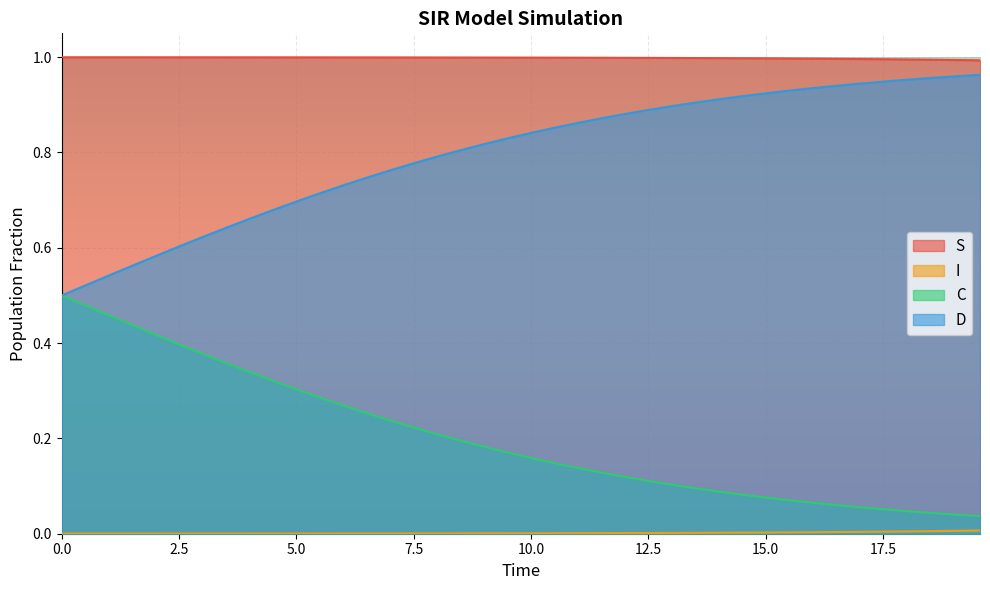

True or false: C and S intersect in this chart.

False